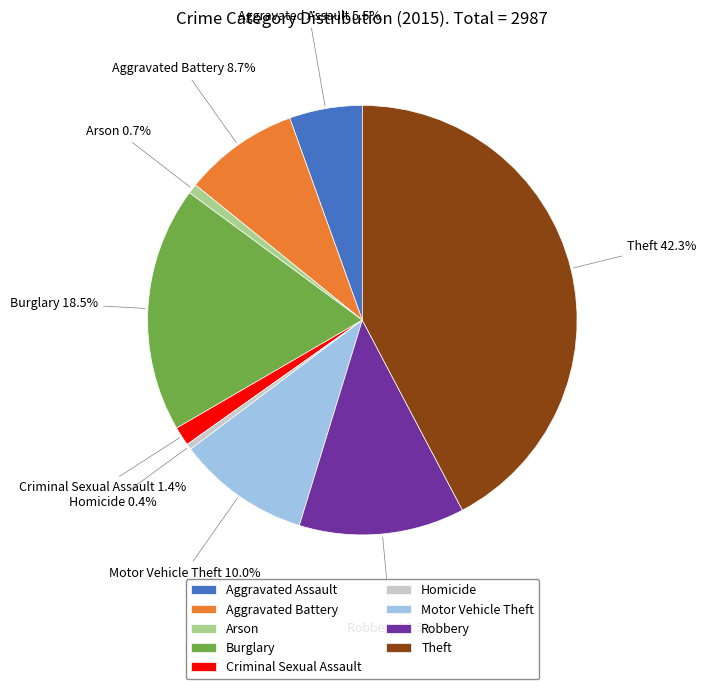

Which slice is the largest?

Theft